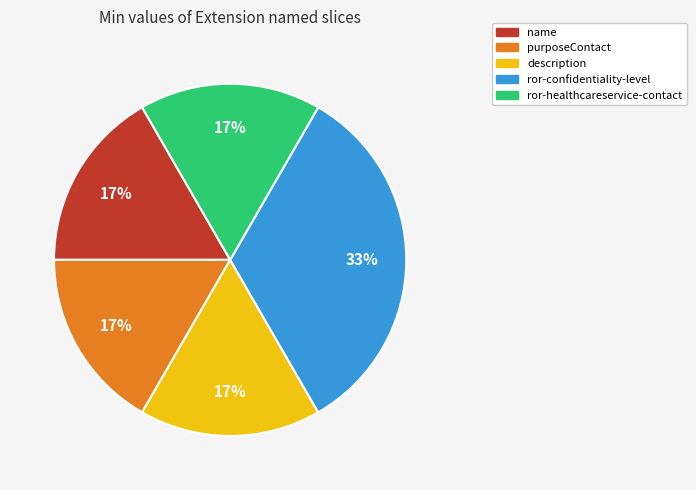

To the nearest percent, what is the average slice percentage?

20%